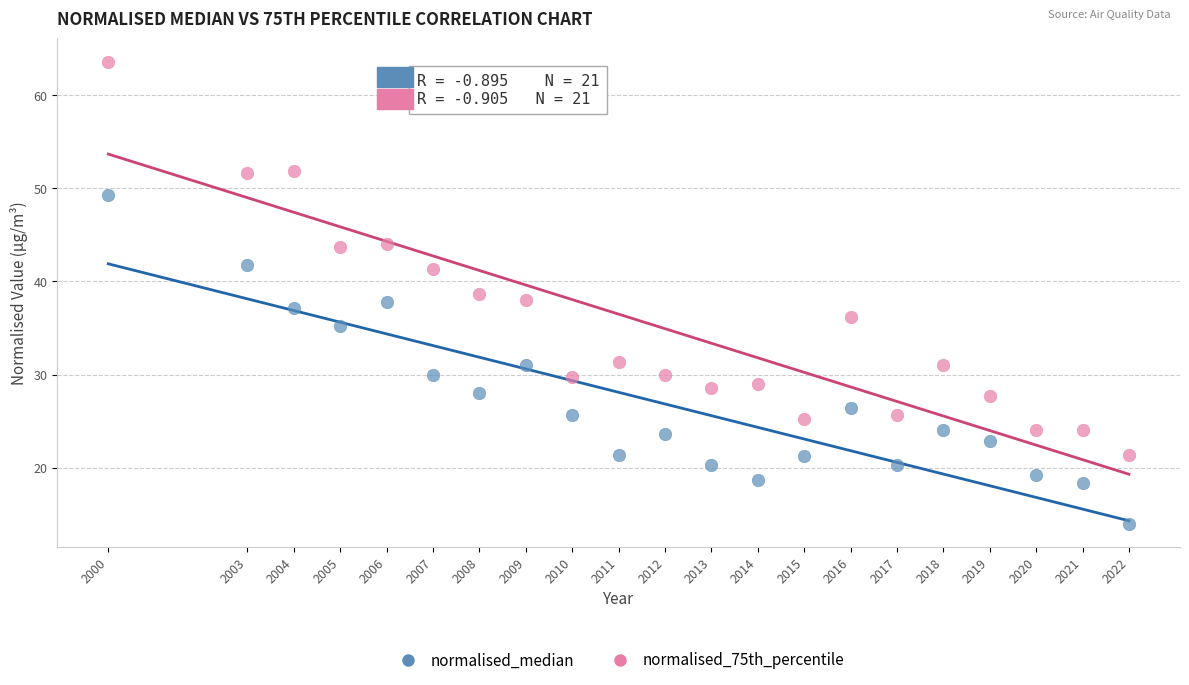

Across all data points, what is the range of X values (max minus min)?

22.0